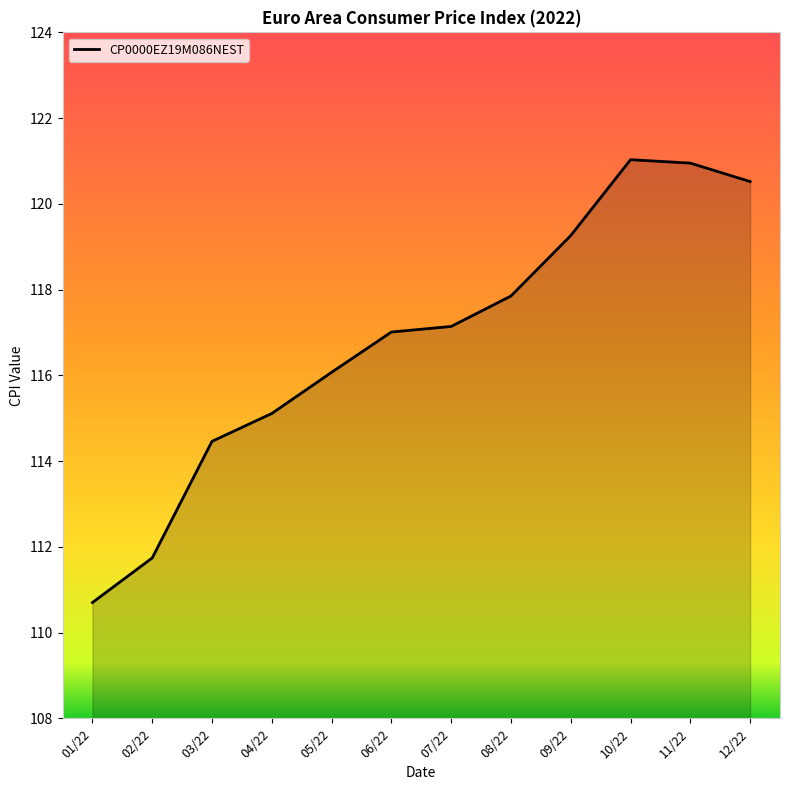

Between 12/22 and 11/22, which is larger?

11/22